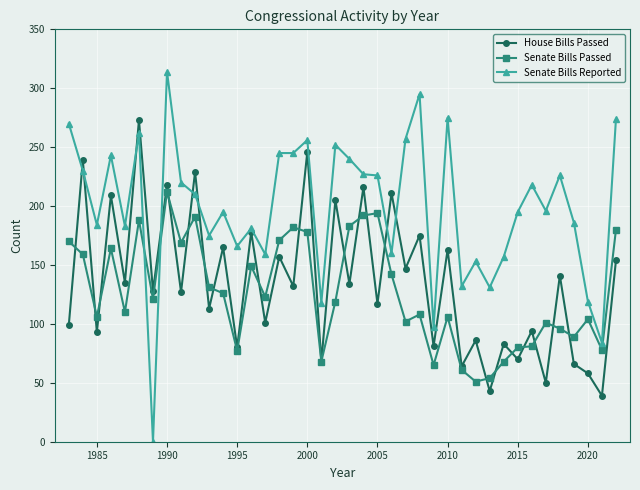

Which series ends up on top after the final intersection of Senate Bills Passed and Senate Bills Reported?

Senate Bills Reported